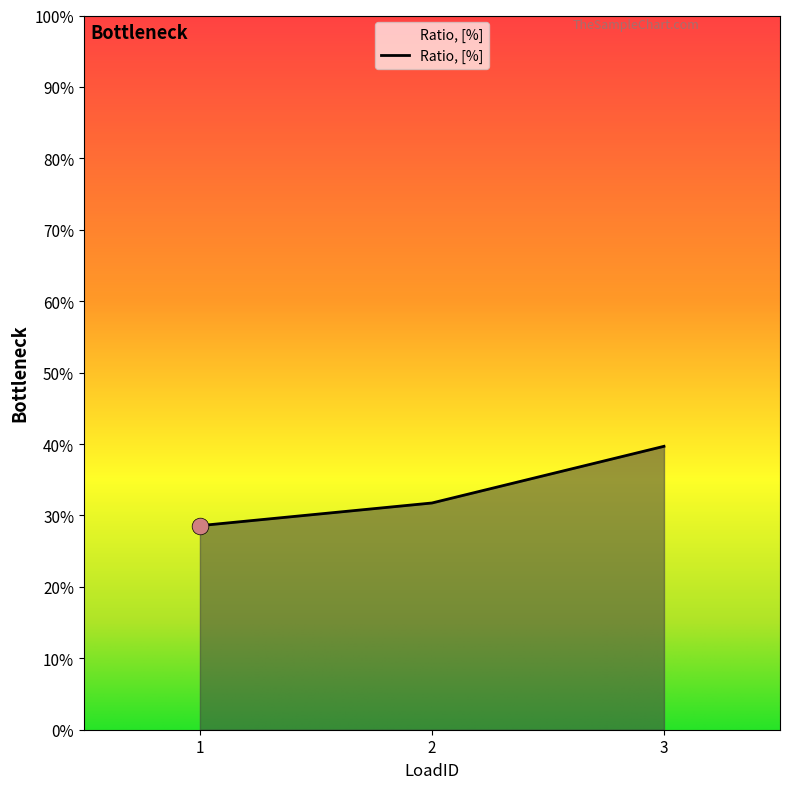

At which category does the chart reach its minimum across all series?

1